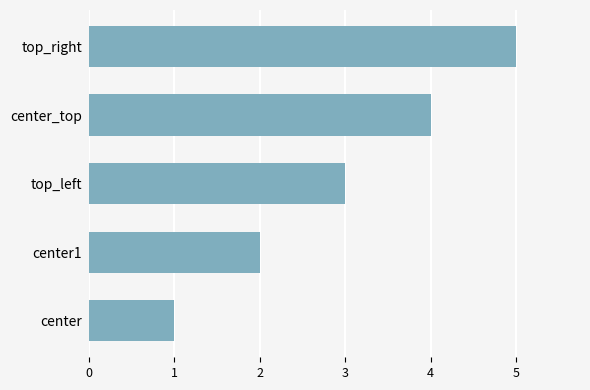

Read the value at top_left.

3